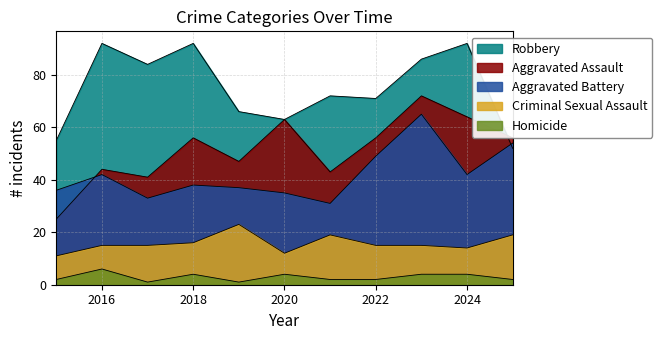

What is the minimum value shown in the chart?

1